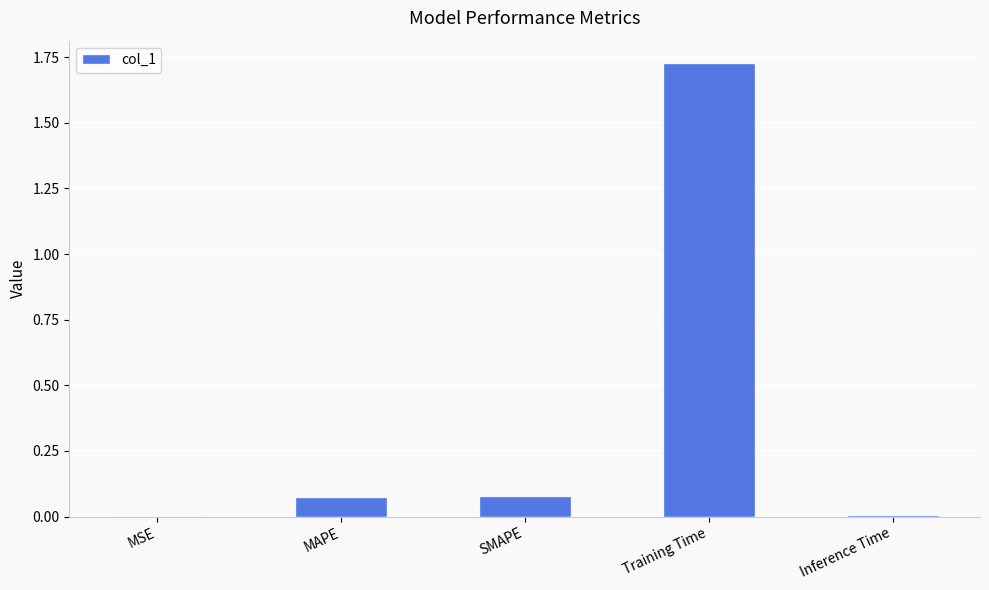

Is it true that the value at MSE is 0.0?

True